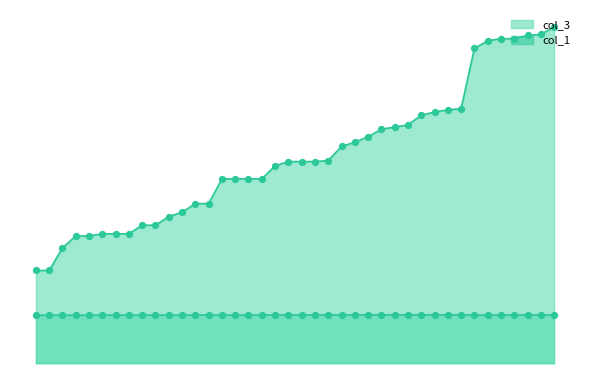

Which series has the largest total across all categories?

col_3